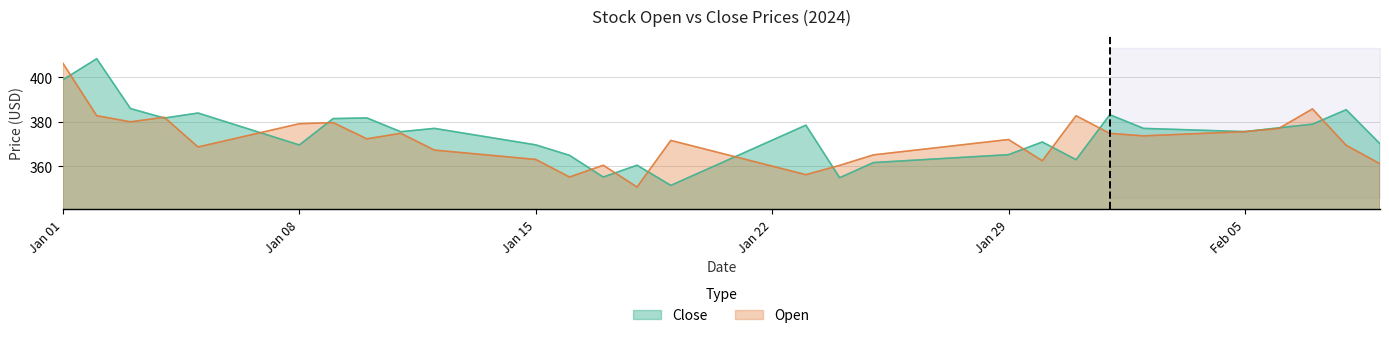

Reading right to left, list all the values displayed in this chart.

Close: 370.2	385.5	379.0	377.4	375.6	376.1	376.6	377.1	383.2	363.1	371.0	365.3	364.4	363.5	362.6	361.8	354.9	378.6	371.8	365.0	358.3	351.5	360.6	355.2	365.0	369.7	372.2	374.6	377.1	375.6	381.8	381.5	369.6	374.4	379.2	384.0	381.8	386.0	408.4	398.9
Open: 361.2	369.5	385.9	377.1	375.6	375.0	374.4	373.8	374.9	382.8	362.6	372.1	370.4	368.6	366.9	365.2	360.5	356.3	360.1	364.0	367.9	371.7	350.8	360.6	355.2	363.1	364.6	365.9	367.4	374.9	372.4	379.7	379.2	375.7	372.2	368.8	382.1	380.1	382.8	406.4